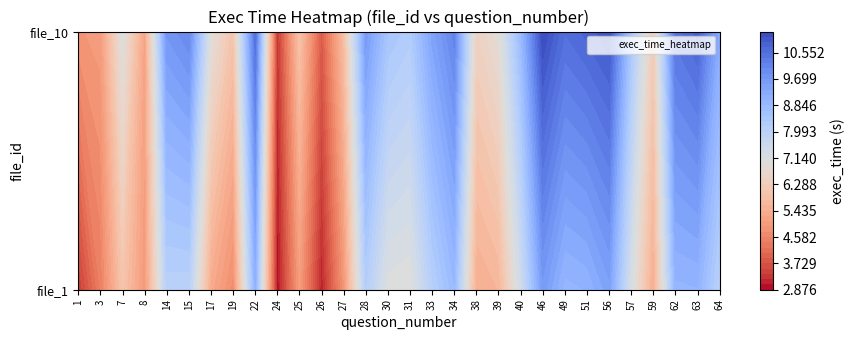

Reading right to left, what are all the values shown in this chart?

1: 8.0	9.0	9.0	5.4	7.2	9.5	9.0	8.9	9.6	7.4	5.6	5.4	8.8	8.1	7.0	7.0	8.1	4.8	3.1	5.0	2.9	9.0	4.7	5.3	8.0	8.0	4.9	6.0	4.4	3.4
10: 9.2	10.8	10.5	6.2	8.5	11.0	10.8	10.6	11.2	8.8	6.9	6.4	10.1	9.4	8.2	8.5	9.6	5.8	3.8	5.9	3.3	10.5	6.0	7.0	10.0	9.7	5.2	7.0	5.0	4.9